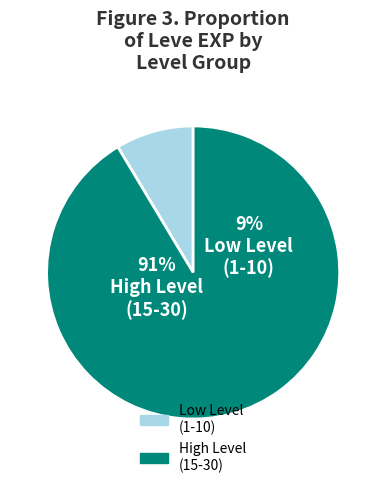

Does Level 15 represent more than half of the total?

No